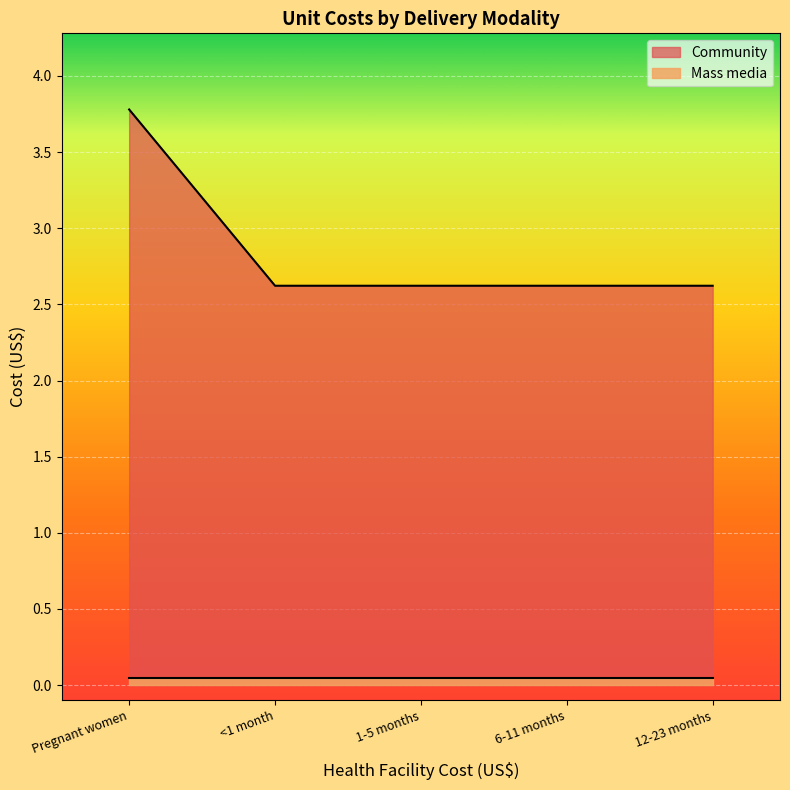

What is the change in value from Pregnant women to 12-23 months?

-1.2